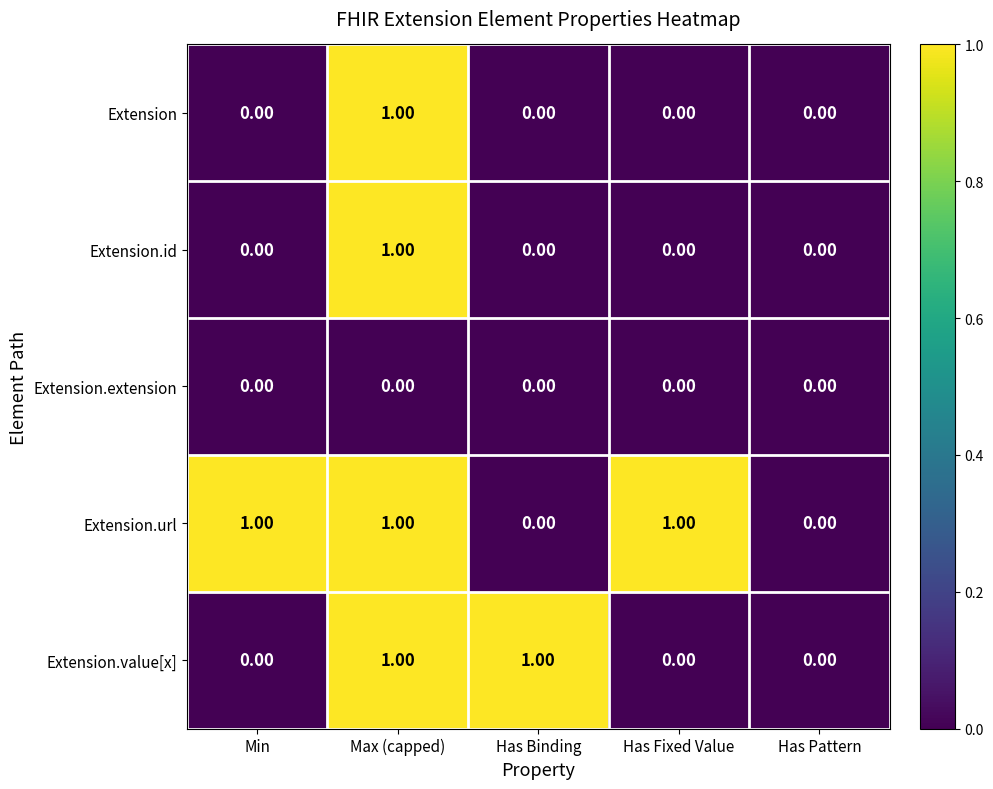

Which series has the largest total across all categories?

Extension.url